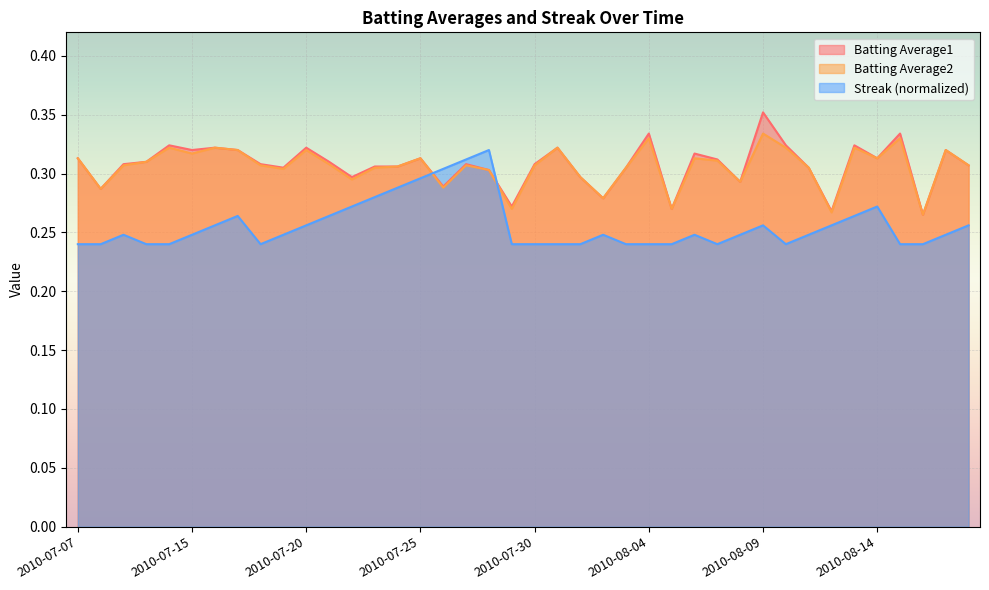

The Batting Average2 series shows 0.4 at 2010-07-19. True or false?

False